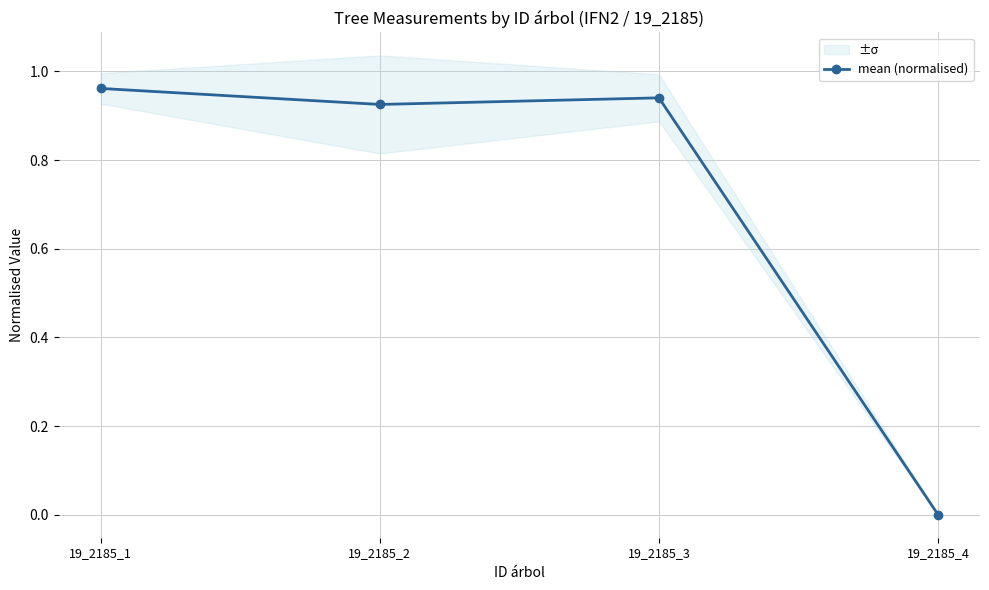

What is the difference between the values at 19_2185_3 and 19_2185_4?

0.9